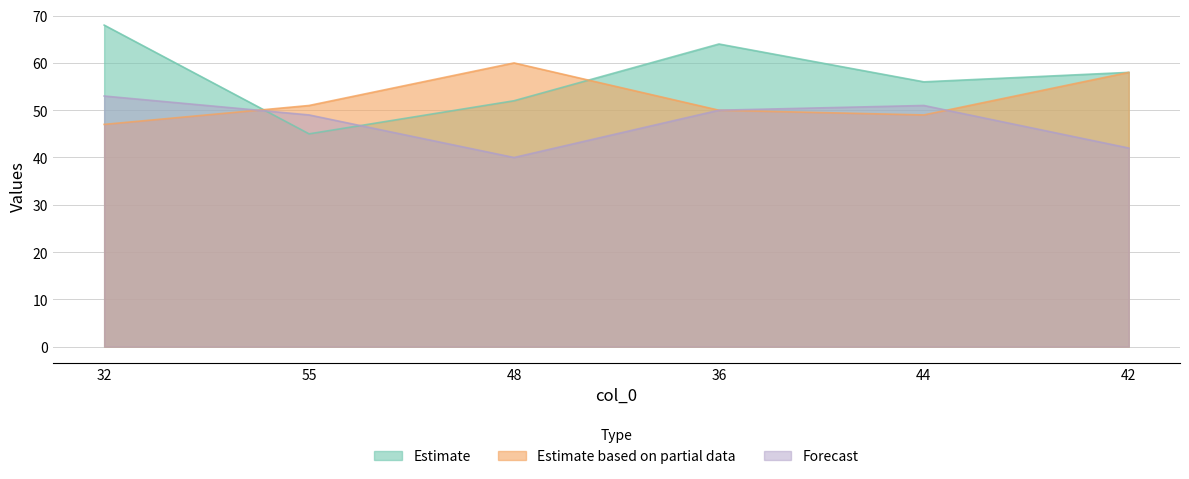

What is the greatest value displayed?

68